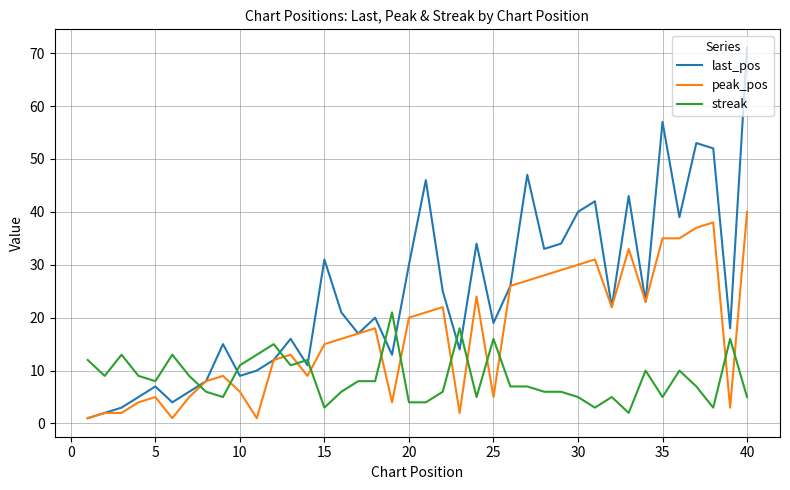

List the series in order of their peak value, lowest first.

streak, peak_pos, last_pos